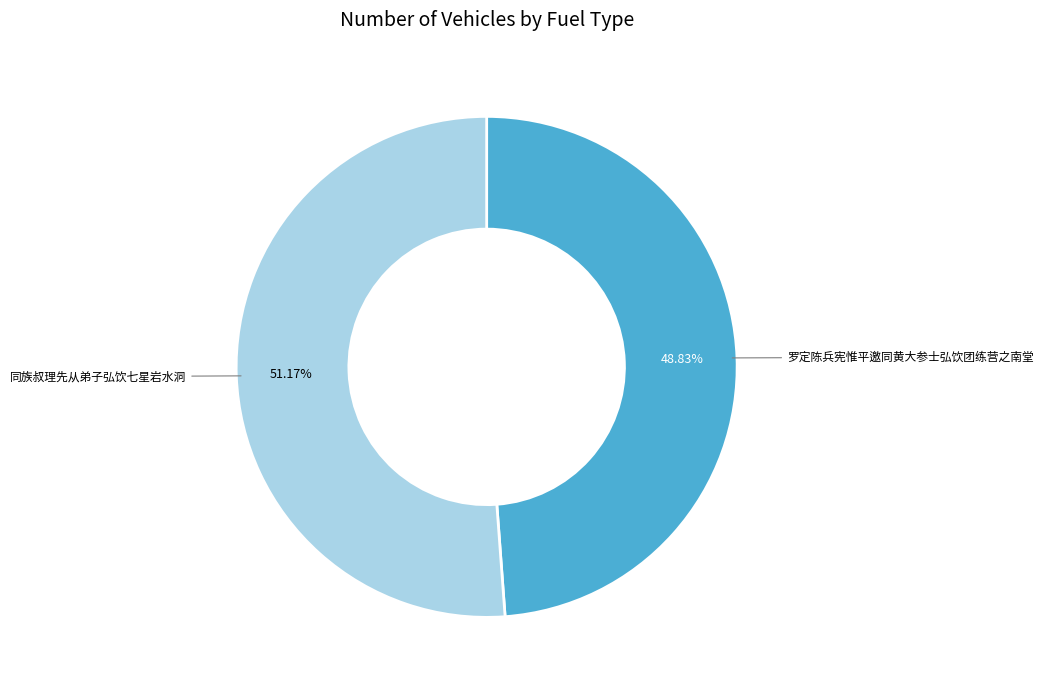

To the nearest percent, what percentage of the pie is 同族叔理先从弟子弘饮七星岩水洞?

51%